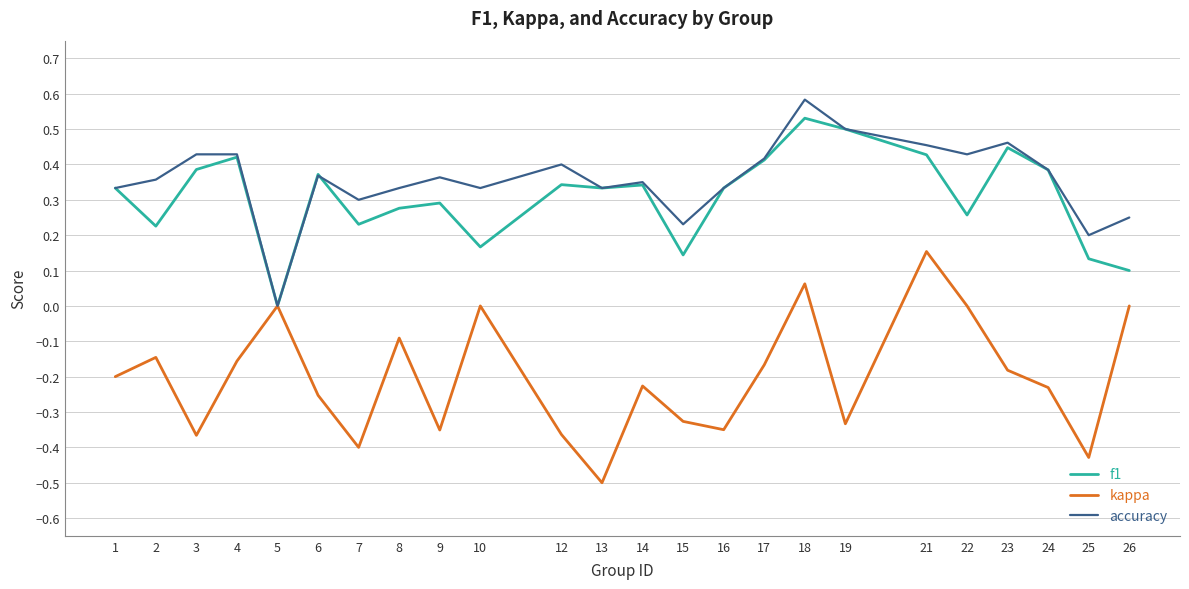

At which category is the sum across all series the highest?

18